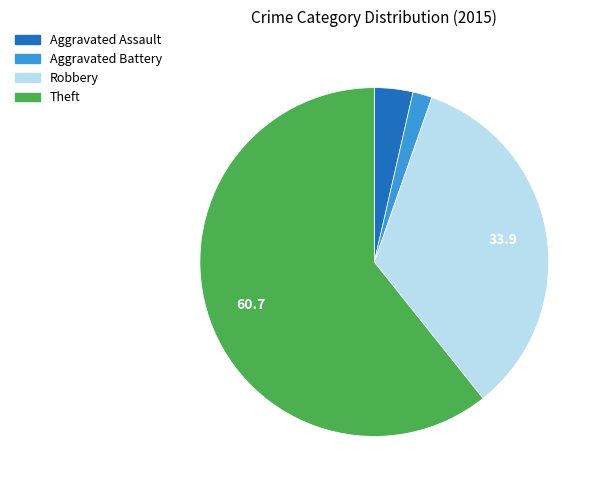

Does any single category account for the majority?

Yes